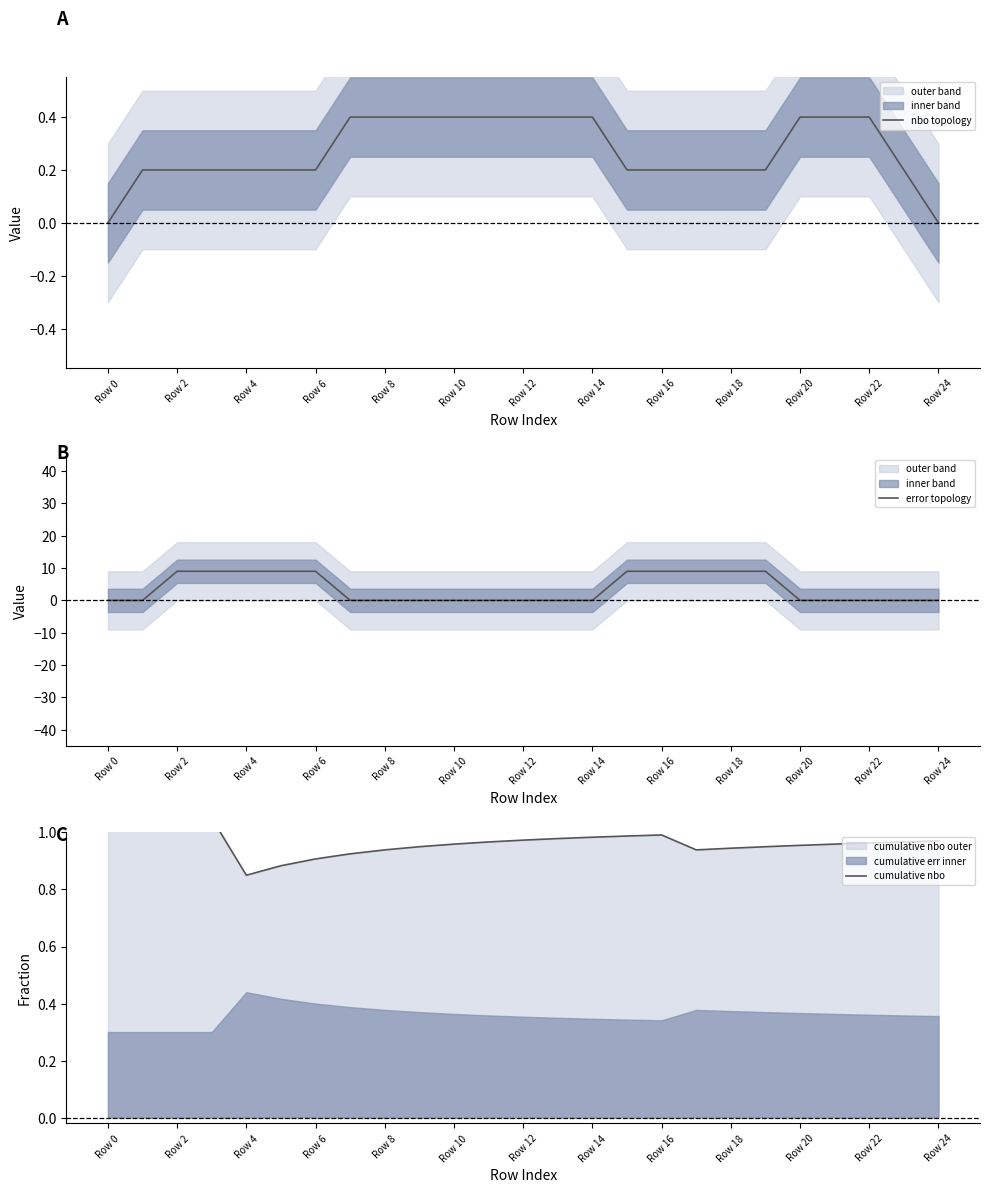

What is the difference between the highest and lowest values at 15?

8.8